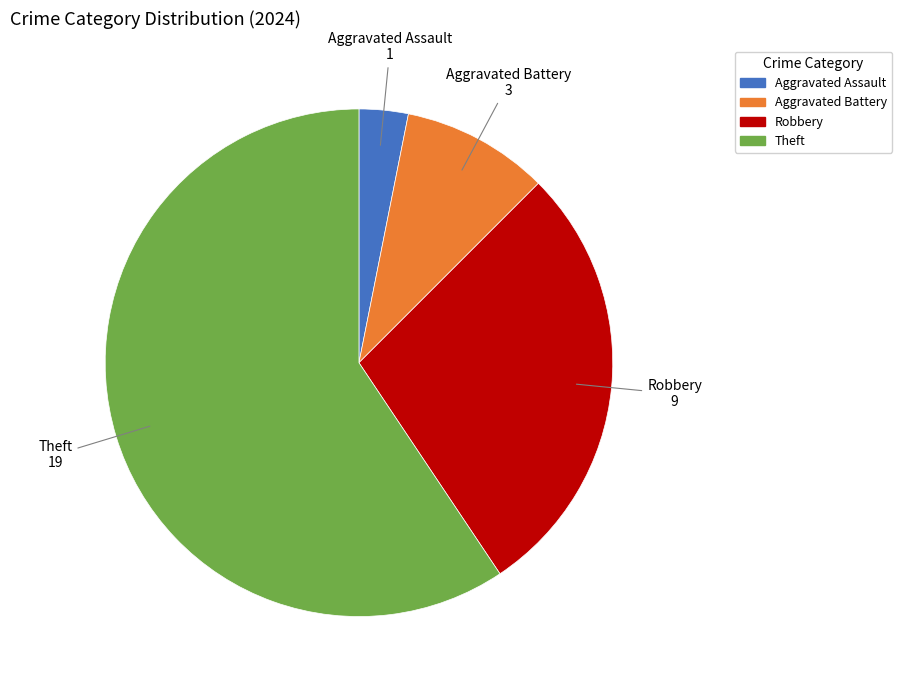

Rank the categories by value from lowest to highest.

Aggravated Assault, Aggravated Battery, Robbery, Theft